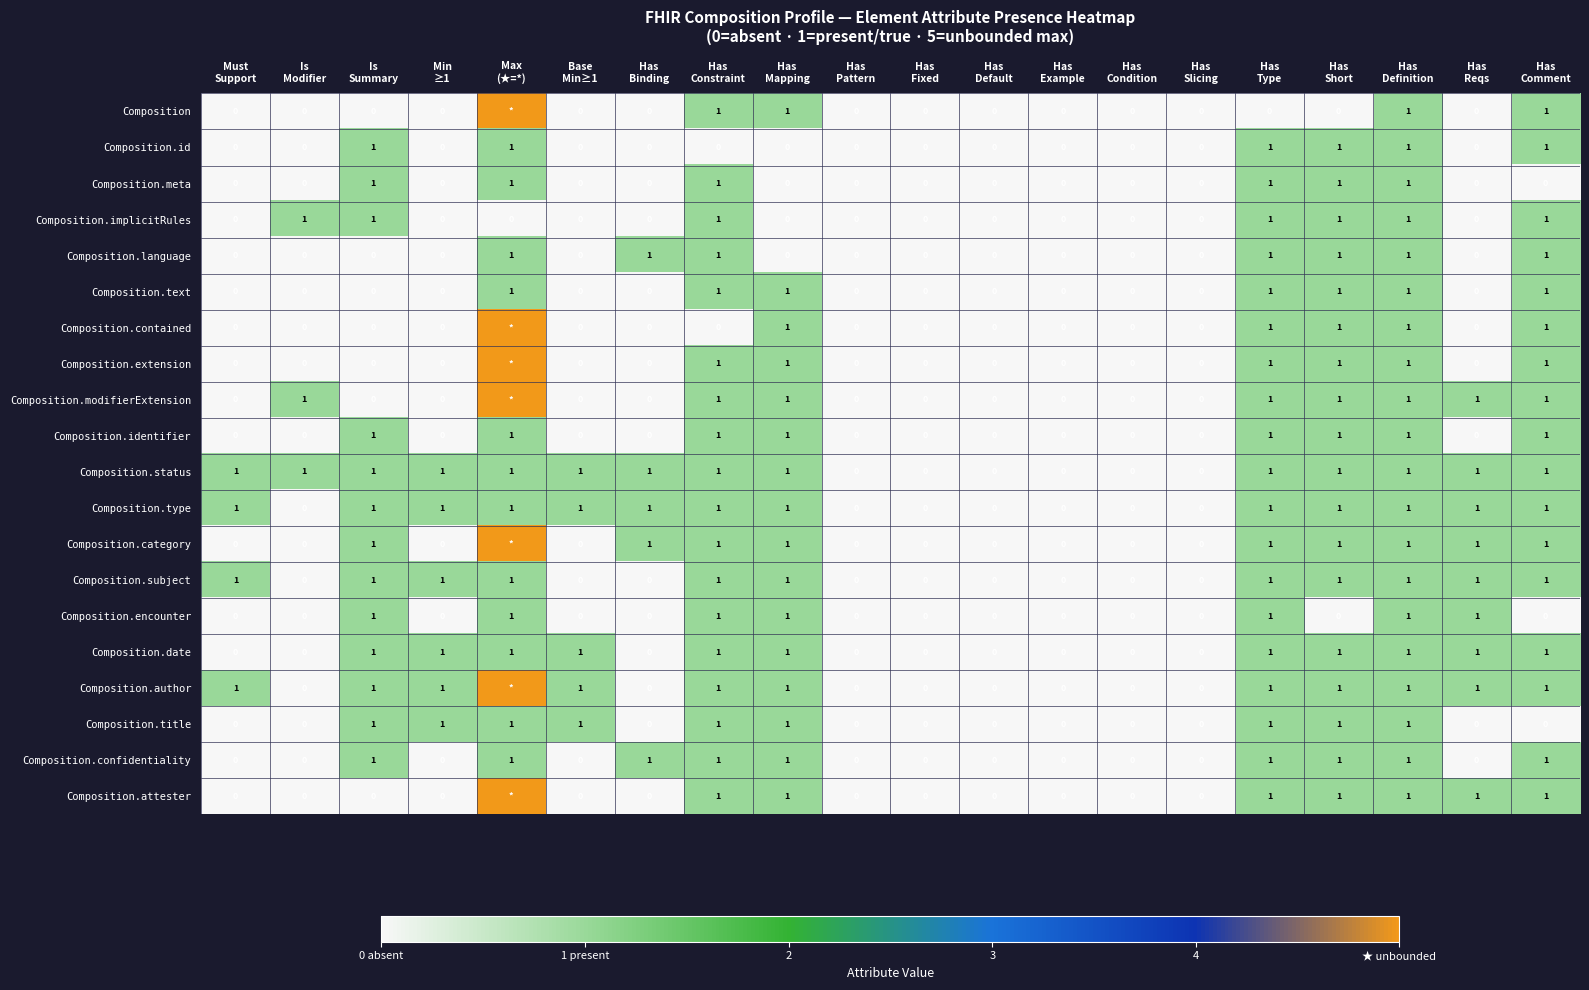

Count the Composition.date values in the range 0 to 1.

20